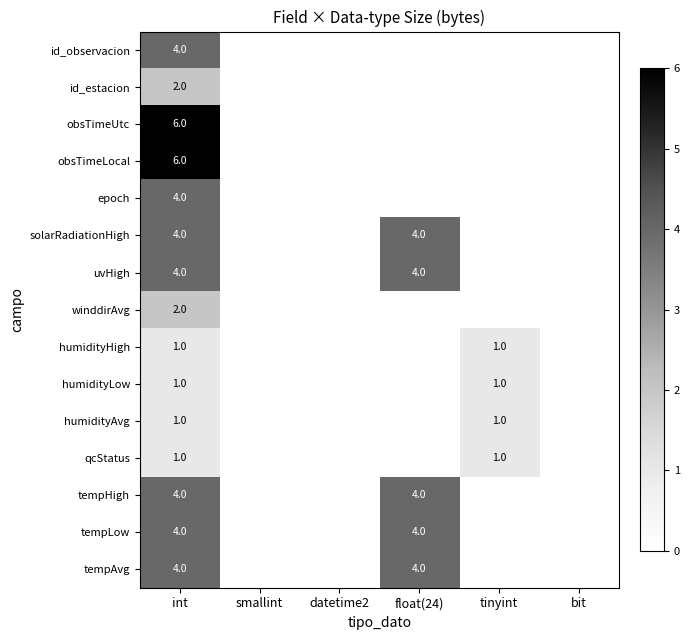

How many data points does each series have?

6